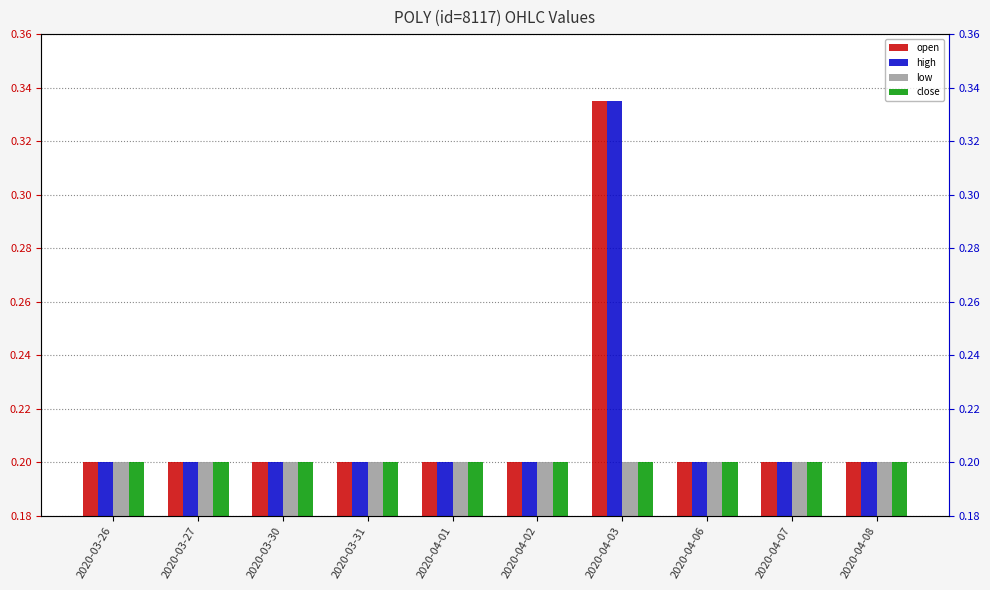

Rank the series by their maximum value, from highest to lowest.

open, high, low, close